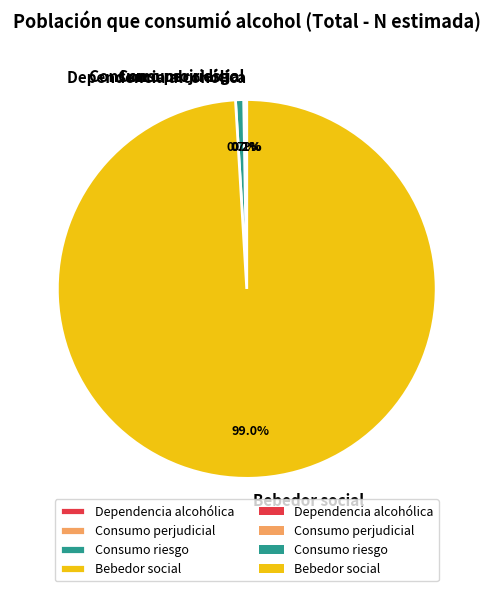

Does Bebedor social represent more than half of the total?

Yes